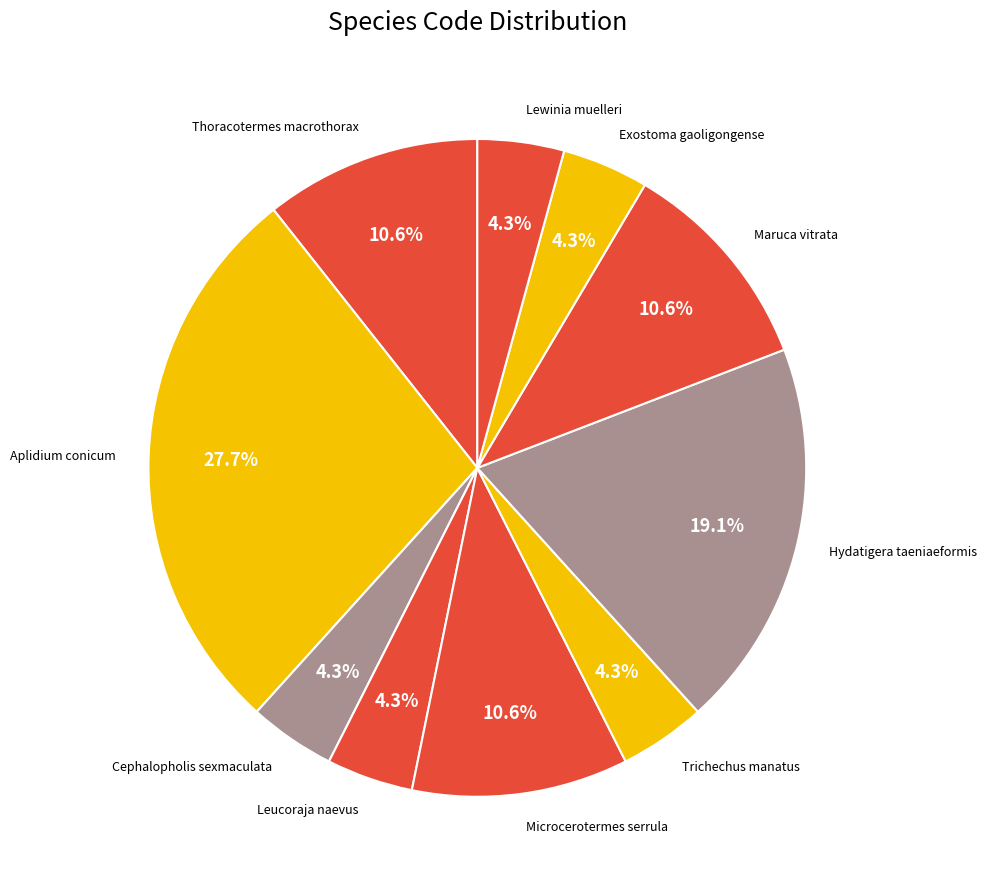

Is it true that Maruca vitrata is 11% of the pie?

True